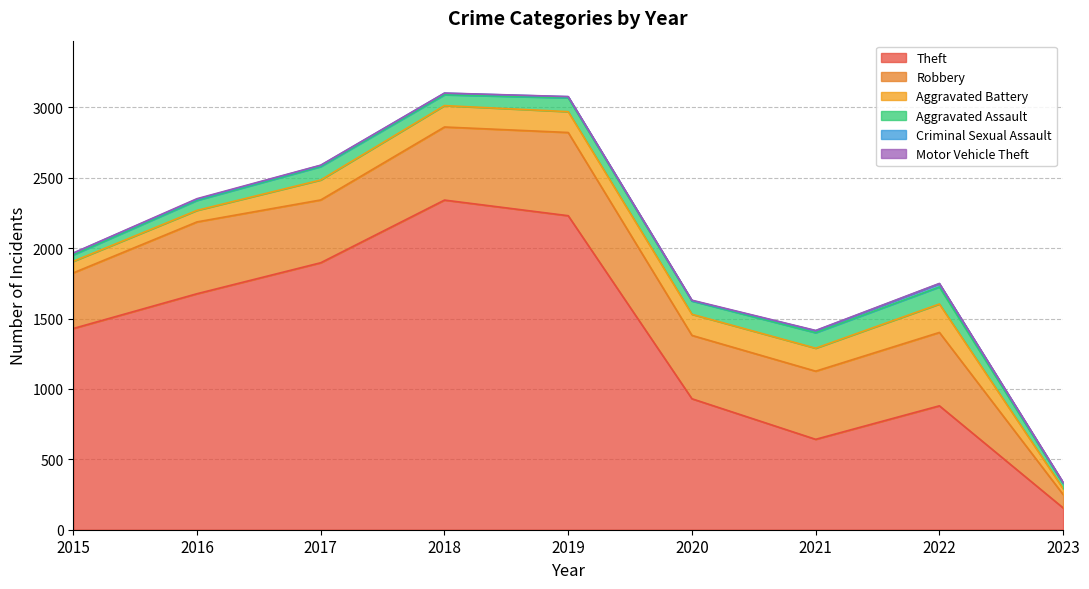

What is the greatest value displayed?

2341